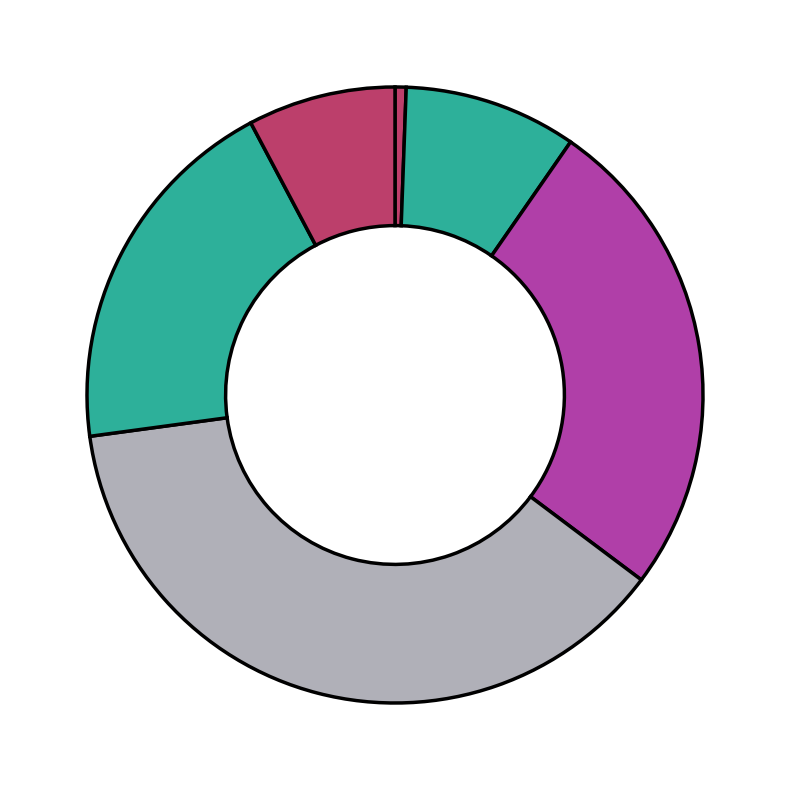

Count the number of slices in the pie.

6